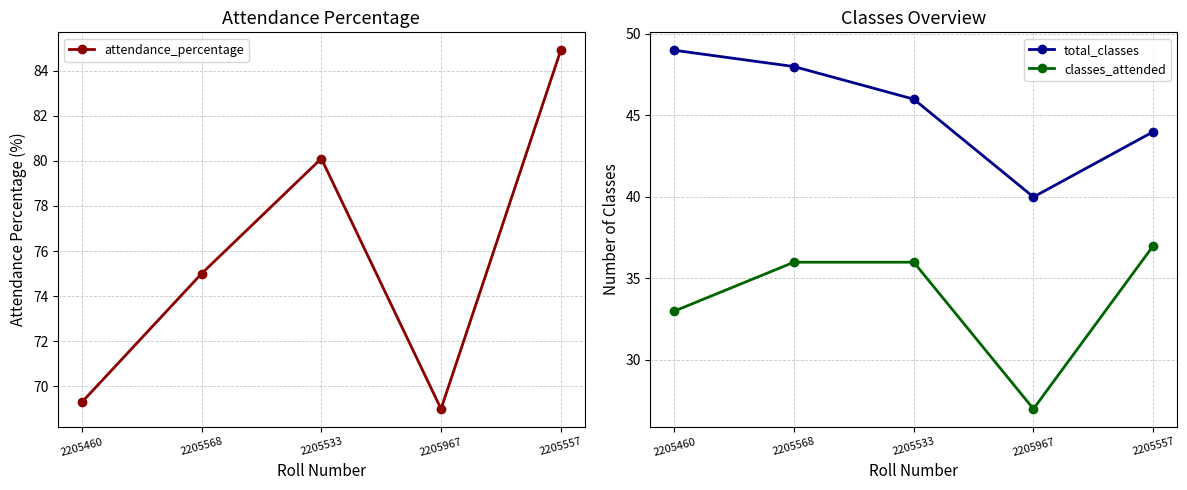

Rank the series by their maximum value, from lowest to highest.

classes_attended, total_classes, attendance_percentage